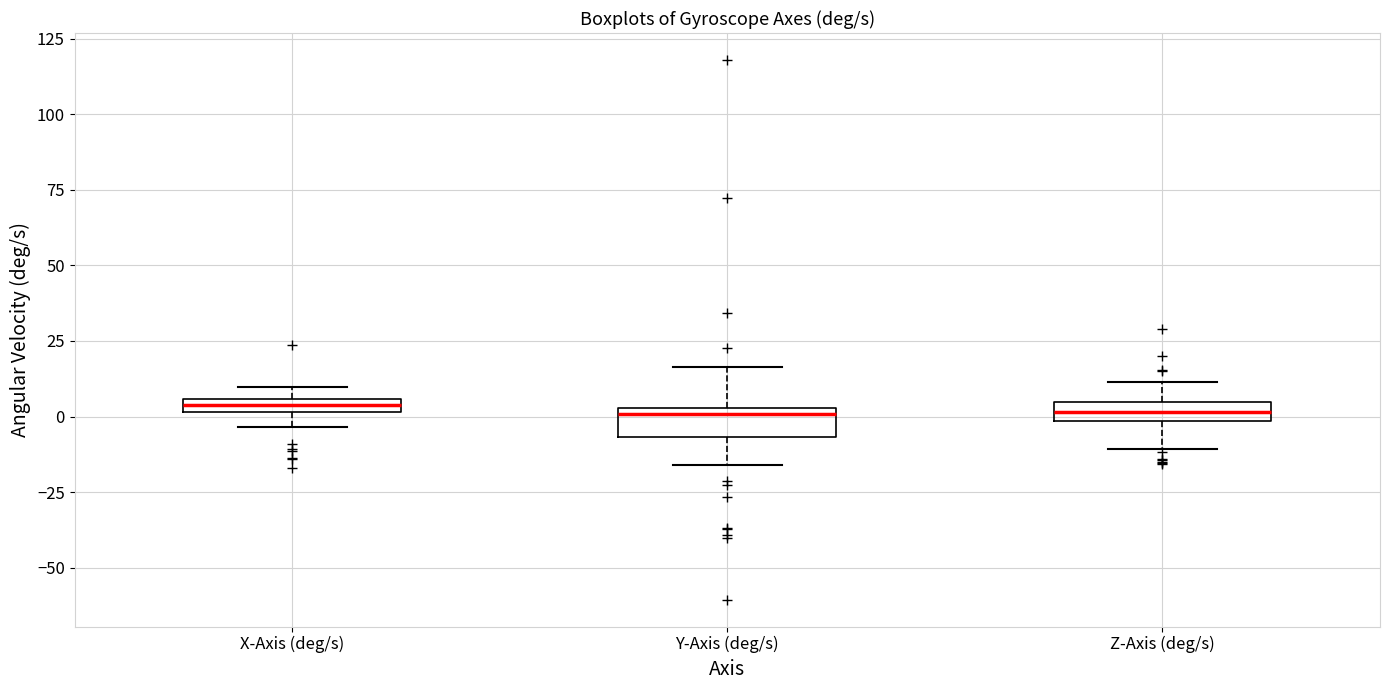

Where is the upper edge of the box for Y-Axis (deg/s) on the y-axis? The values are not printed on the chart, so give them approximately, as read against the axis.

5